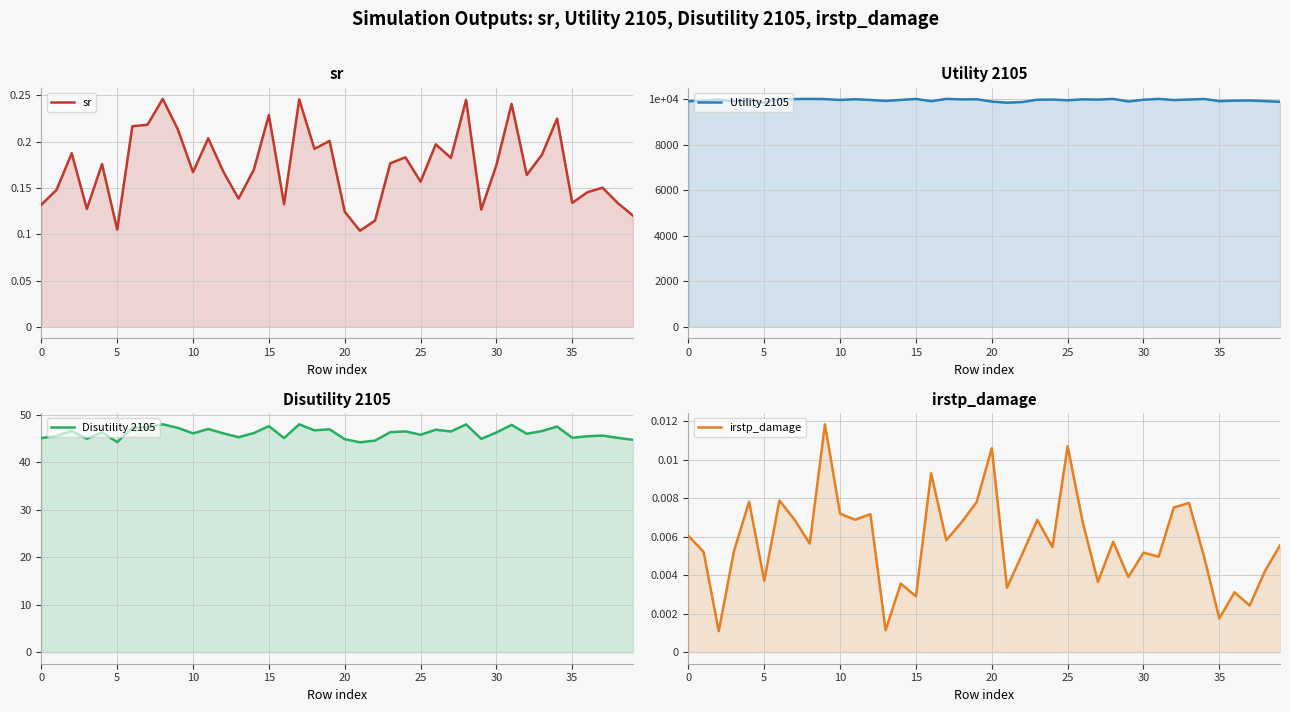

Which series has the largest total across all categories?

Utility 2105